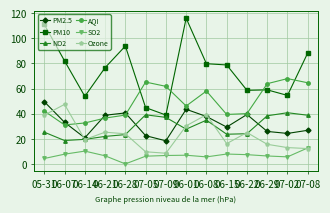

How many data points does each series have?

14